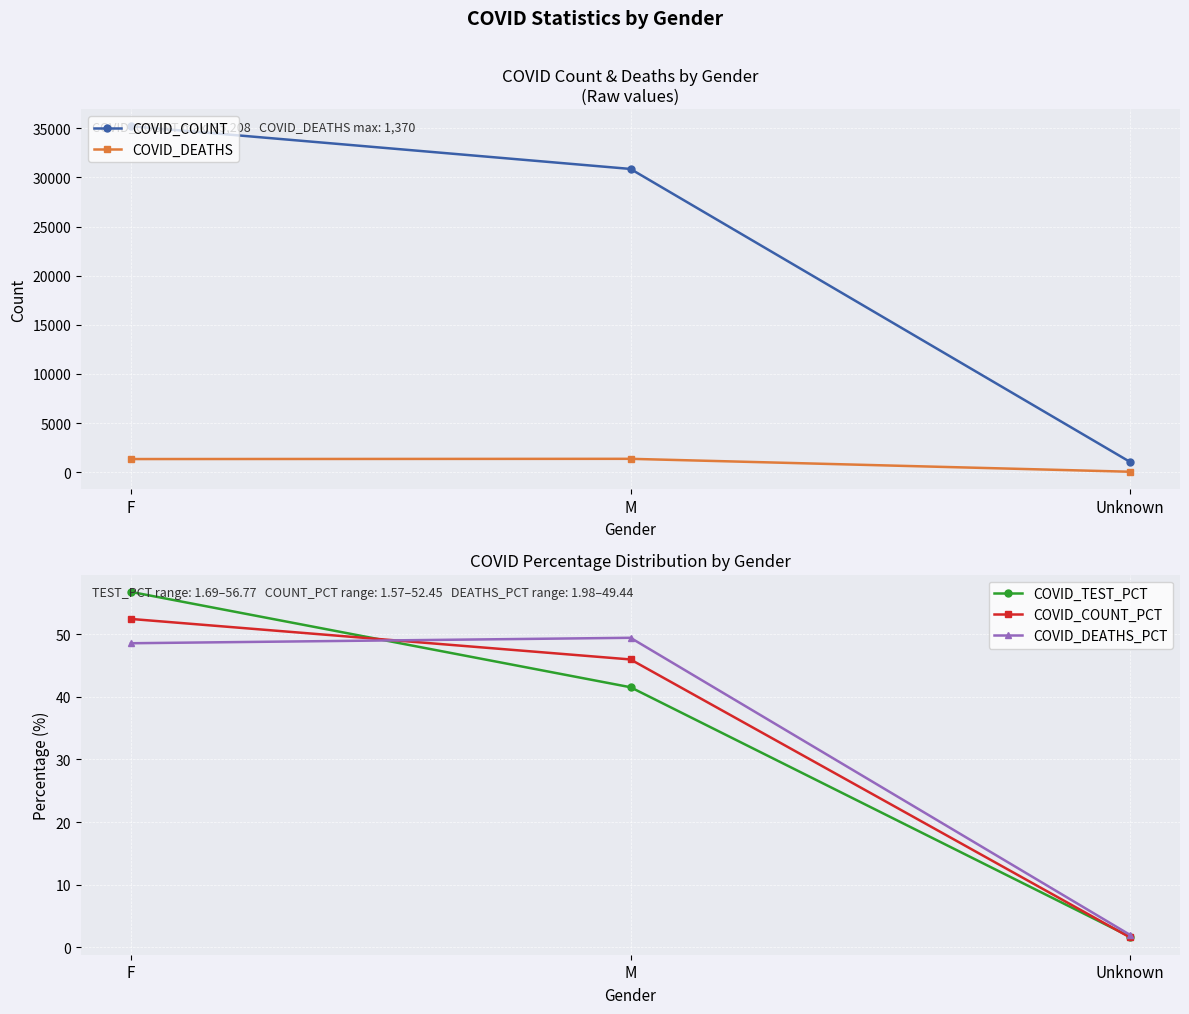

At which category is the sum across all series the highest?

F